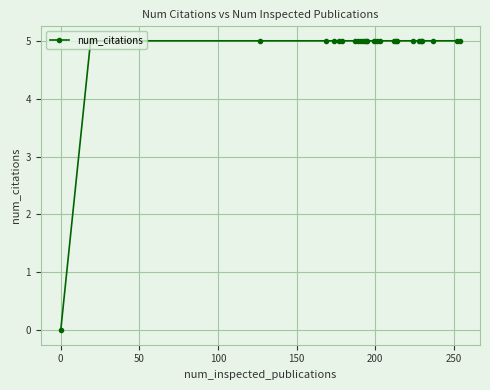

What is the difference between the maximum and minimum values?

5